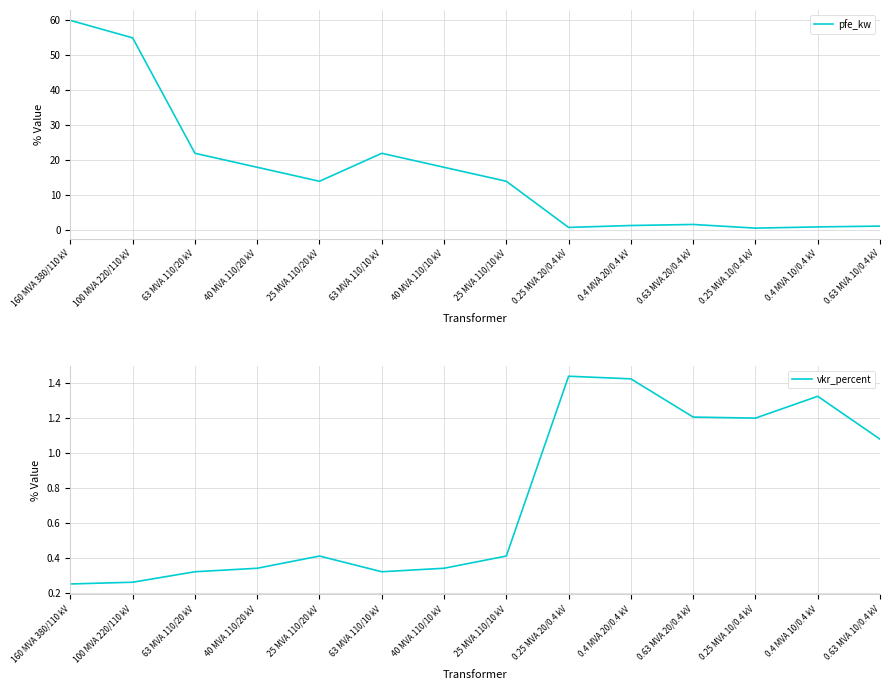

True or false: pfe_kw has more than 2 points higher than both neighbors.

False